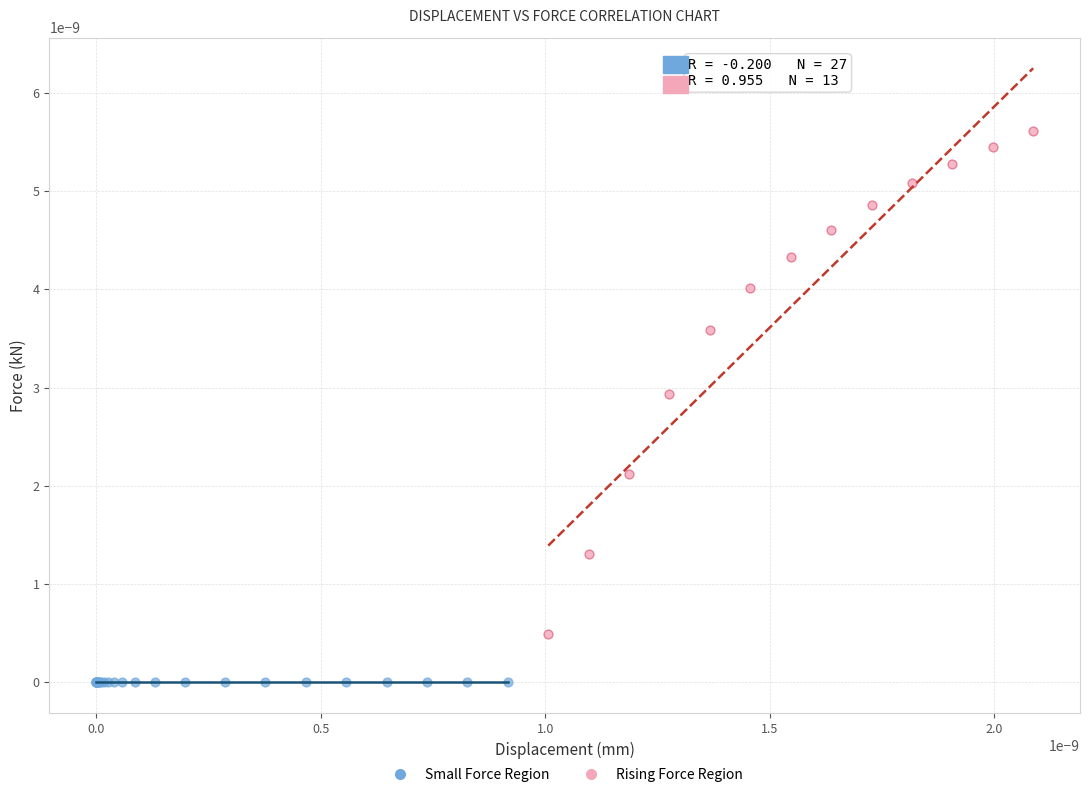

Which series has the widest spread of Y values?

Rising Force Region